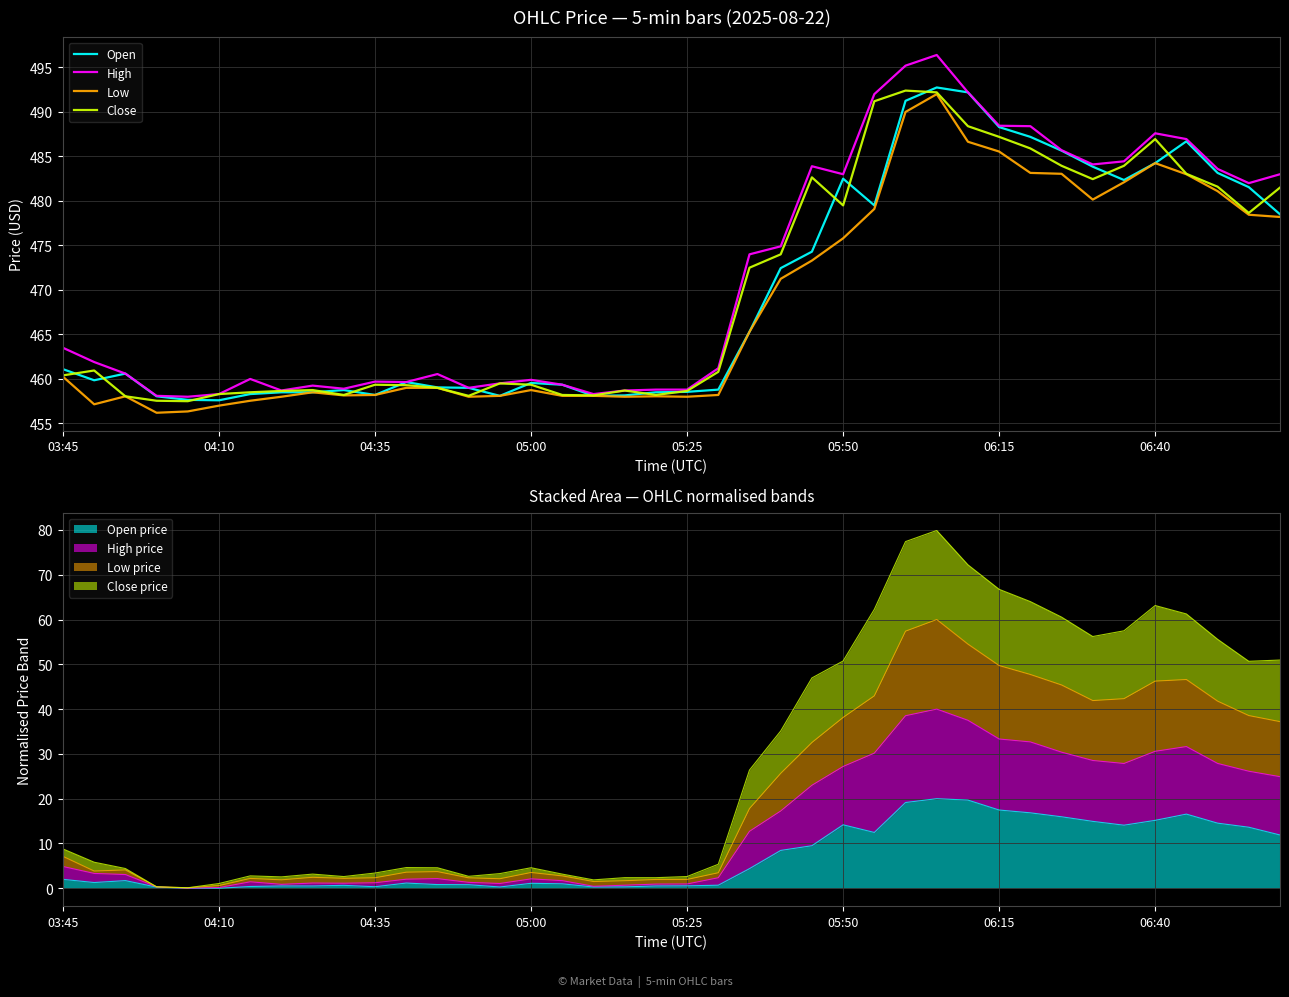

True or false: Open has a value of 166.0 at 04:35.

False